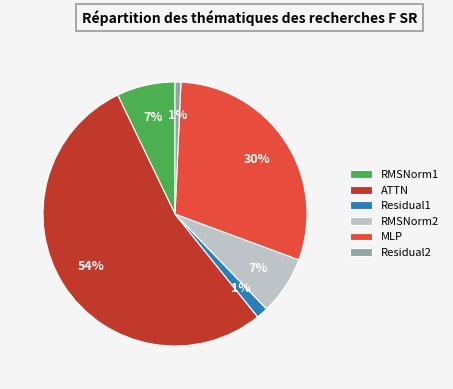

Does RMSNorm2 represent more than half of the total?

No